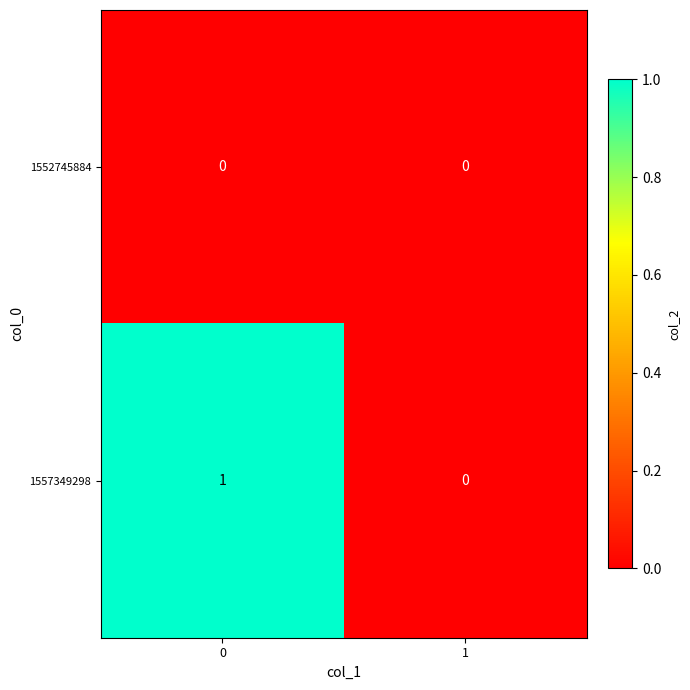

Rank the series at 0 from highest to lowest value.

1557349298, 1552745884